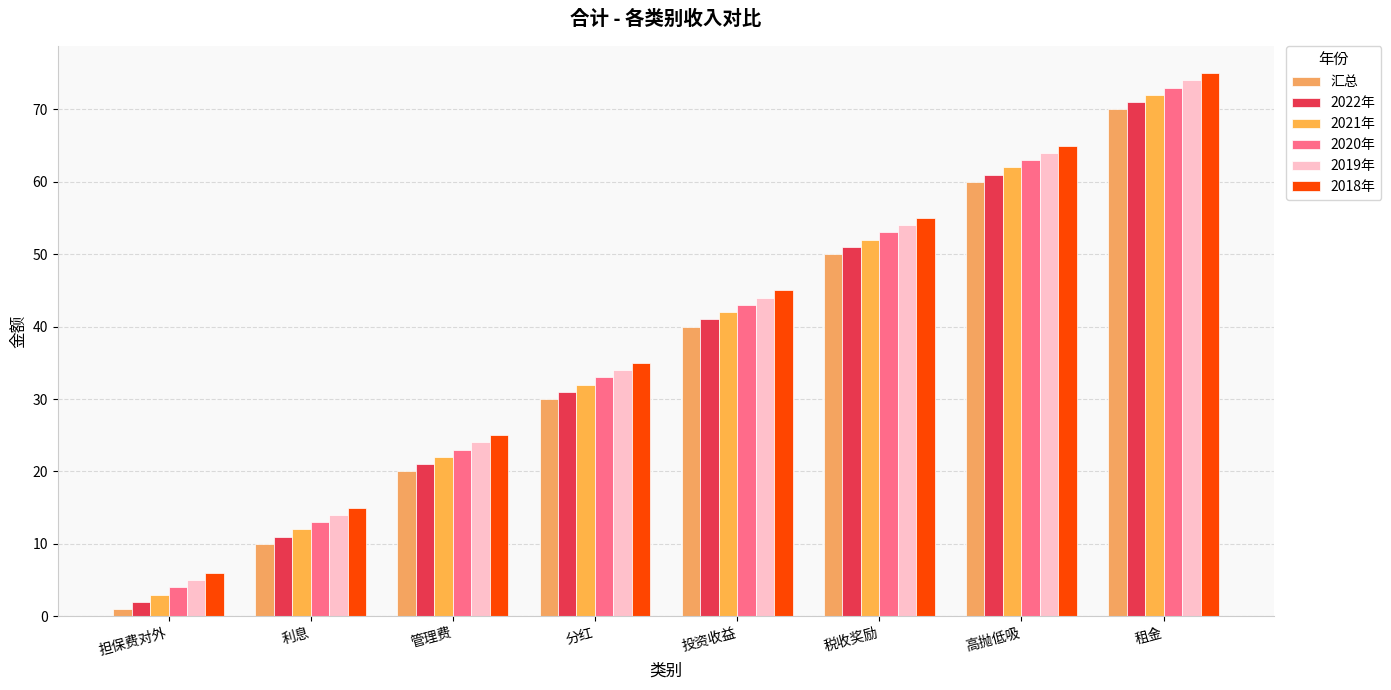

Reading left to right, transcribe all the data shown in this chart.

汇总: 1	10	20	30	40	50	60	70
2022年: 2	11	21	31	41	51	61	71
2021年: 3	12	22	32	42	52	62	72
2020年: 4	13	23	33	43	53	63	73
2019年: 5	14	24	34	44	54	64	74
2018年: 6	15	25	35	45	55	65	75